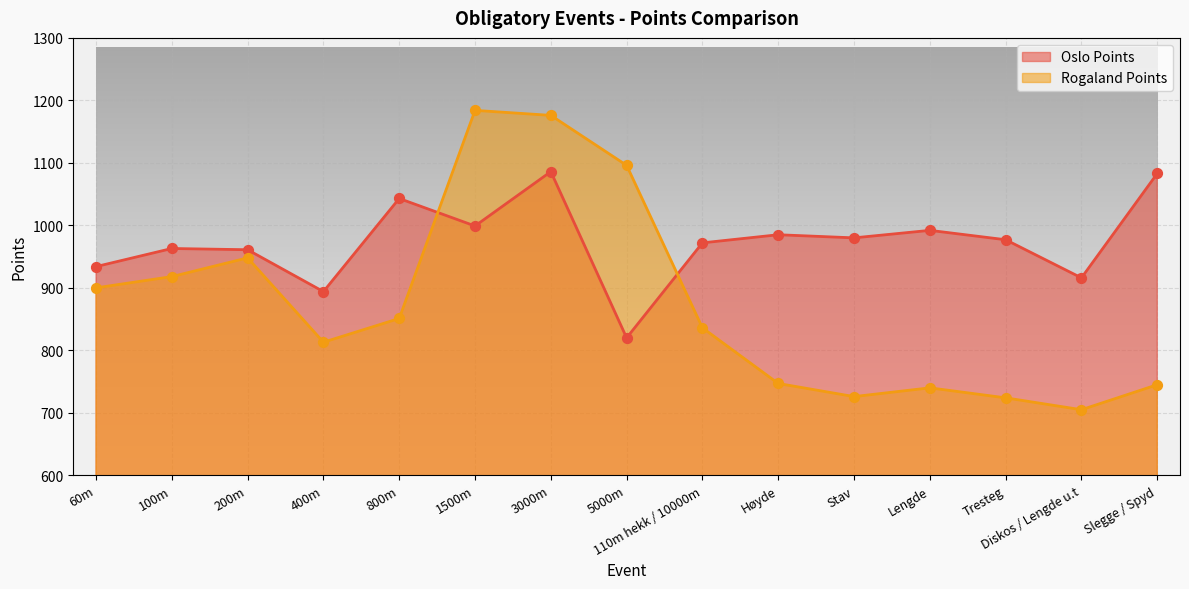

What are all the series names shown in the legend?

Oslo Points, Rogaland Points